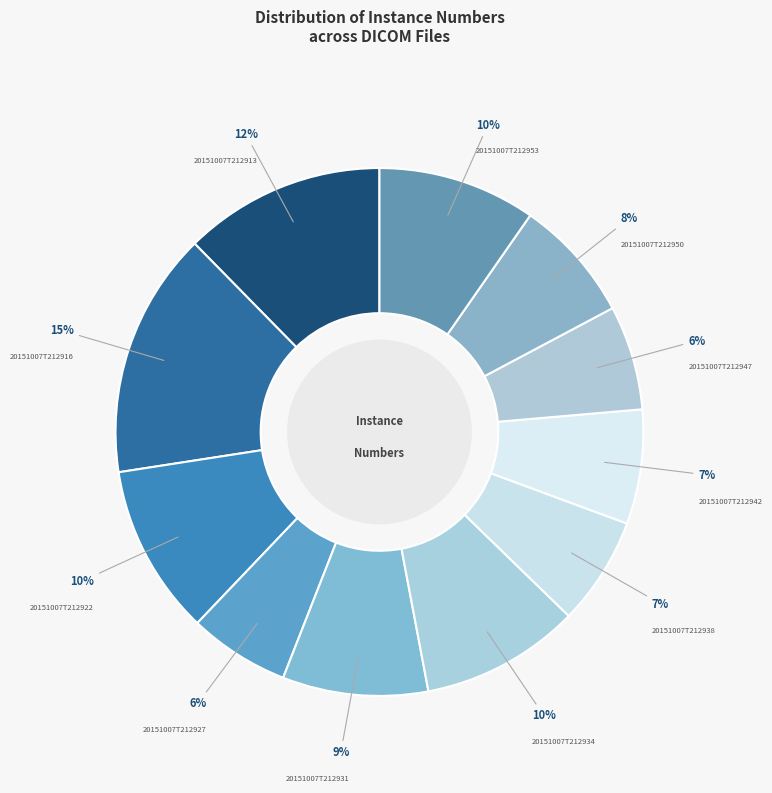

True or false: 20151007T212950 accounts for 1% of the total.

False